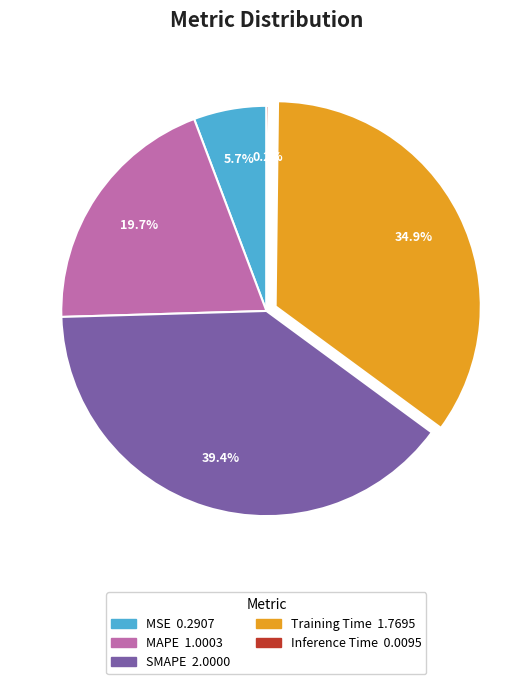

Which slice is the largest?

SMAPE